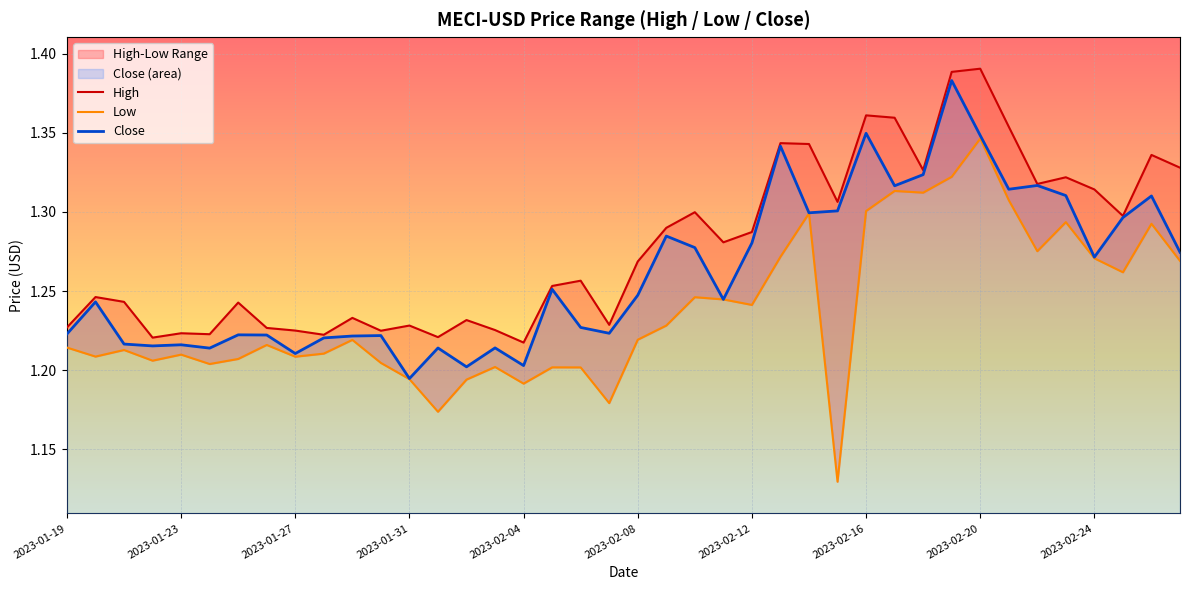

How many lines are shown in the chart?

3